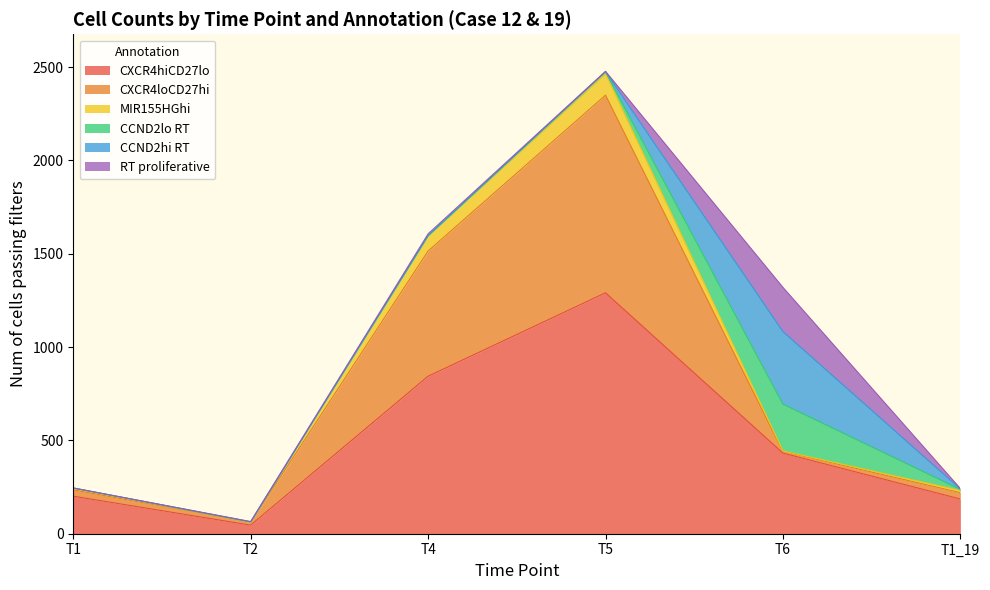

At which category is the sum across all series the highest?

T5